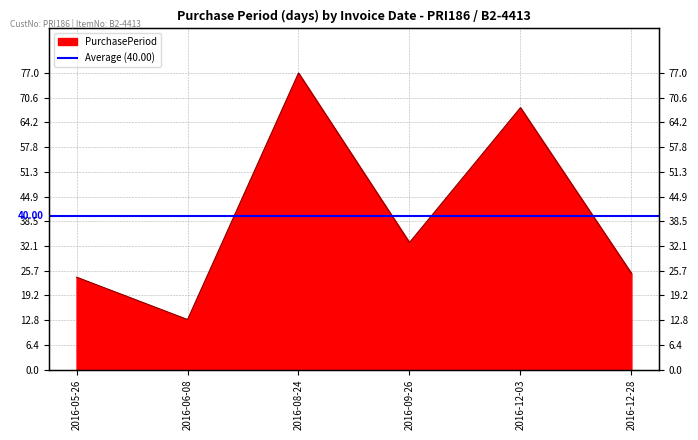

List the labels in order of value, largest first.

2016-08-24, 2016-12-03, 2016-09-26, 2016-12-28, 2016-05-26, 2016-06-08